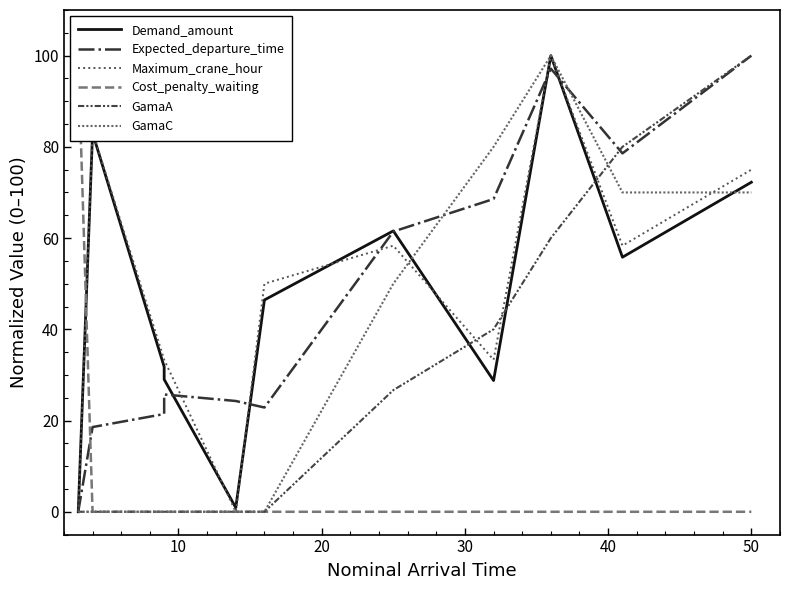

Is it true that Cost_penalty_waiting equals 0.0 at 50?

True